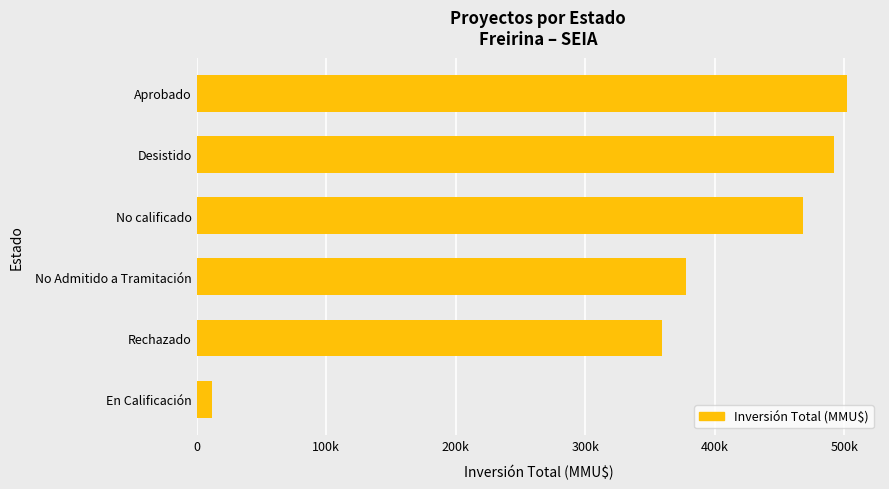

What is the average value?

368658